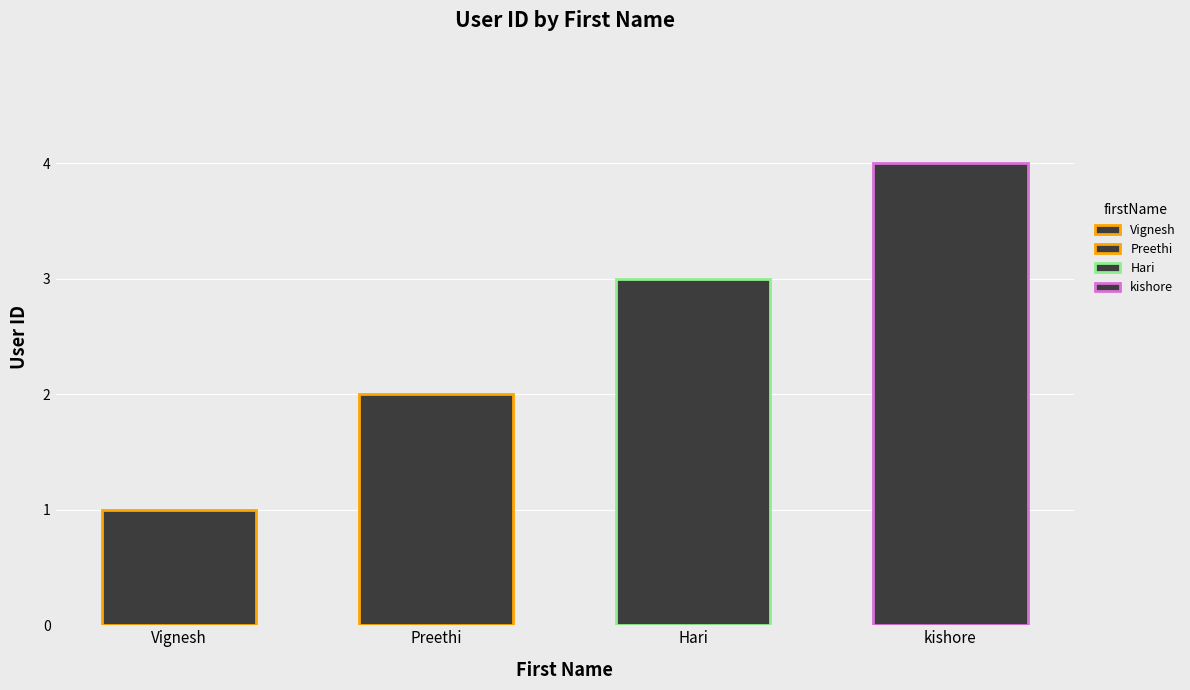

What is the sum of the values at Preethi and Vignesh?

3